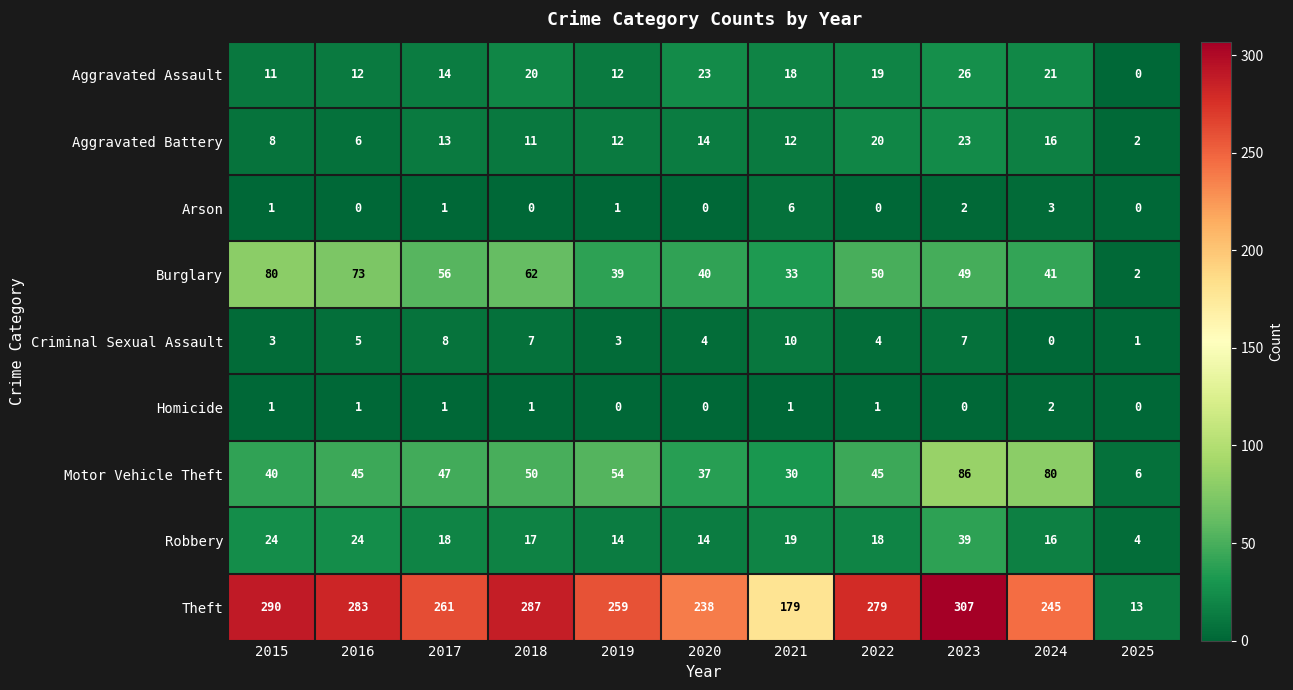

What is the sum of all Aggravated Battery values?

137